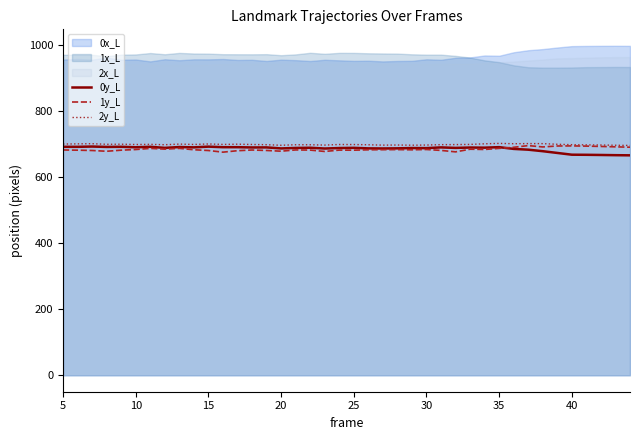

What is the maximum value for 1y_L?

694.9